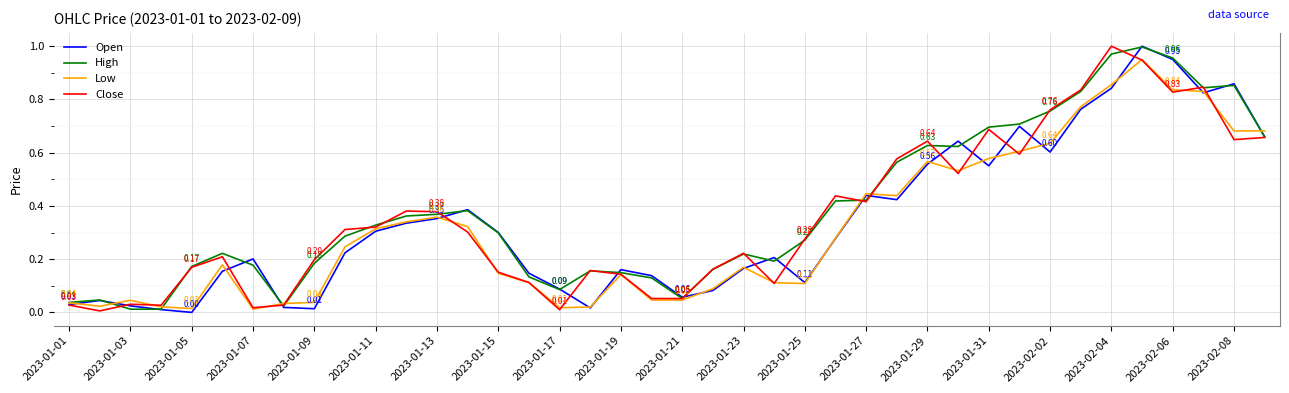

True or false: High has more than 0 interior local peaks.

True